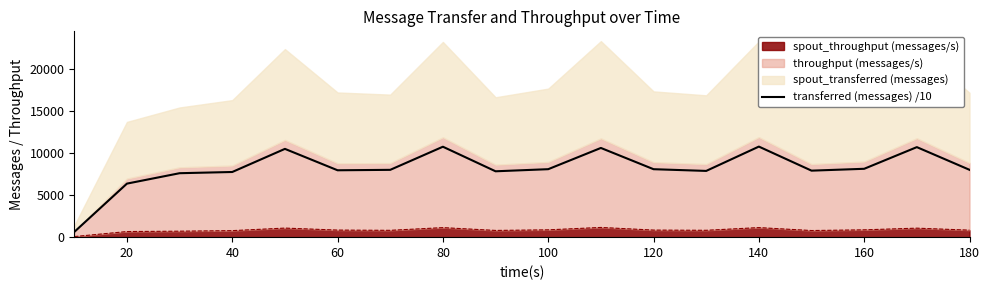

What is the difference between the second highest and minimum values?

10130